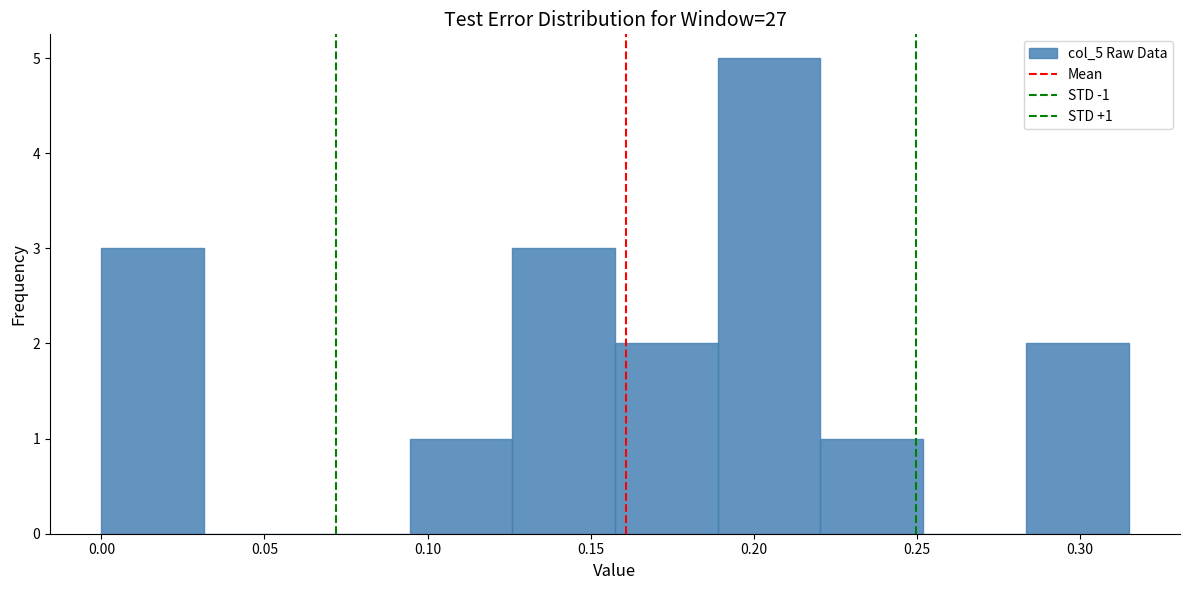

Over which range of the x-axis is the bar tallest?

0.190 to 0.220